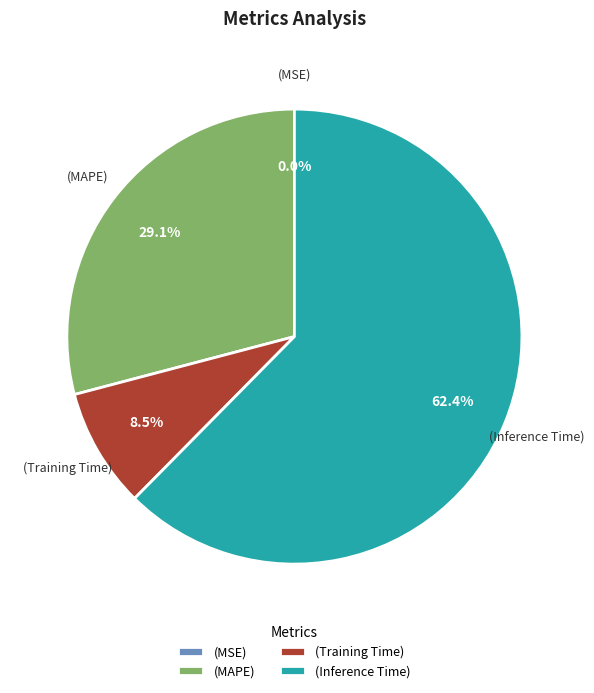

Approximately how many times larger is the value at (Training Time) compared to (MAPE)?

0.3